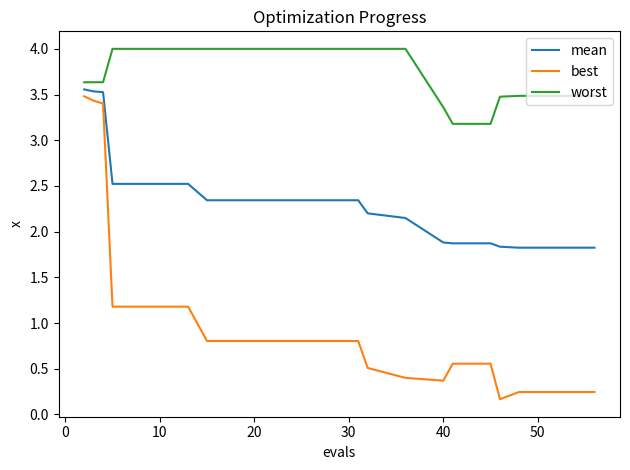

Which series has the widest spread of values?

best